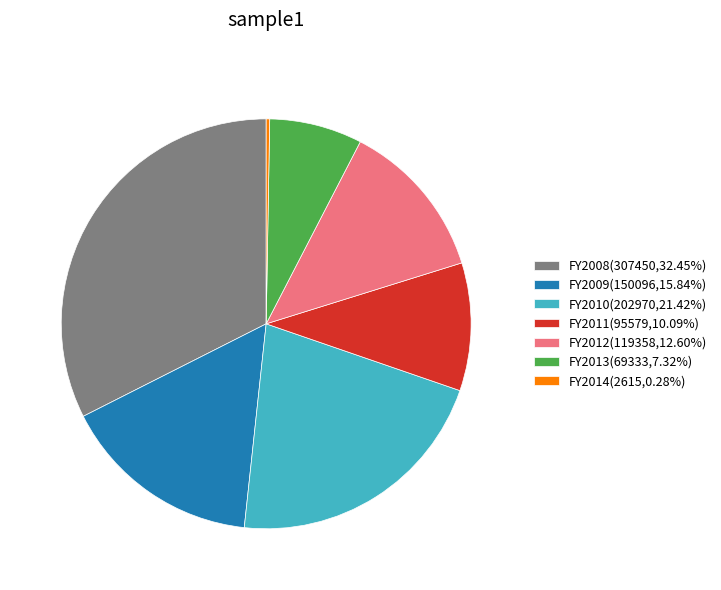

Is the sum of FY2009(150096,15.84%) and FY2013(69333,7.32%) greater than half?

No